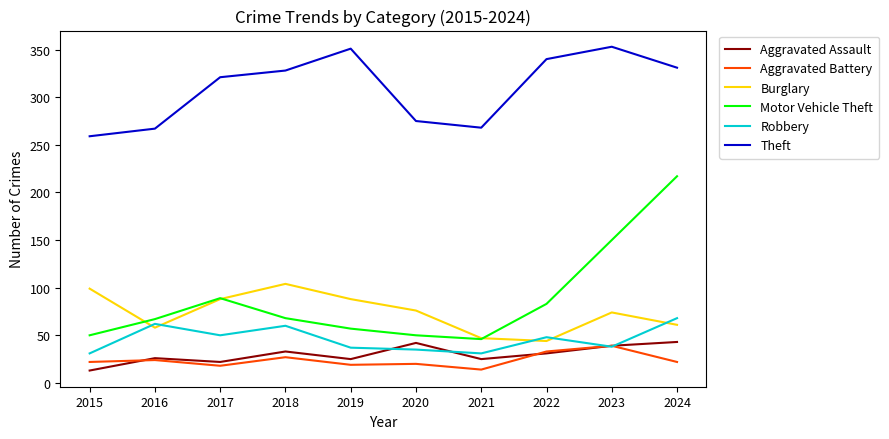

At 2019, list the series in order from largest to smallest.

Theft, Burglary, Motor Vehicle Theft, Robbery, Aggravated Assault, Aggravated Battery